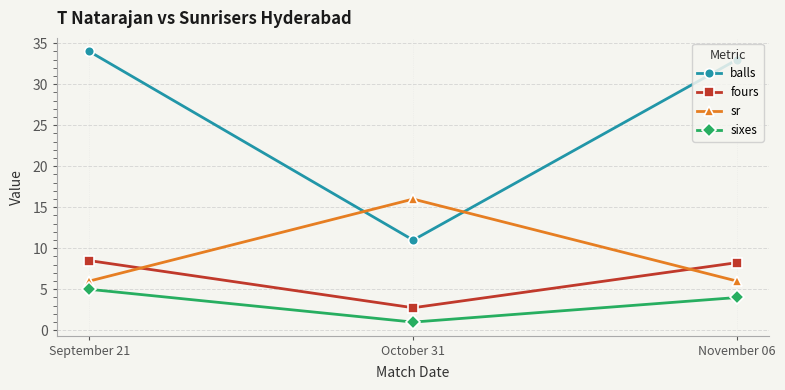

Is the value of balls at November 06 greater than the value of fours at October 31?

Yes